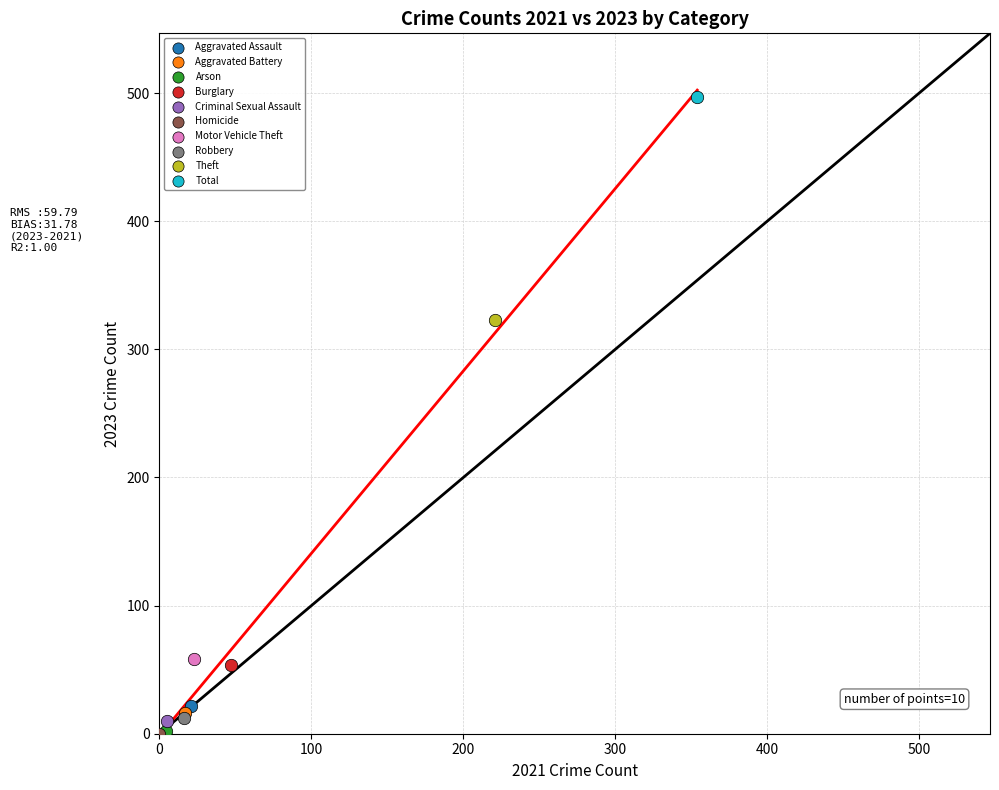

What are all the series names shown in the legend?

Aggravated Assault, Aggravated Battery, Arson, Burglary, Criminal Sexual Assault, Homicide, Motor Vehicle Theft, Robbery, Theft, Total